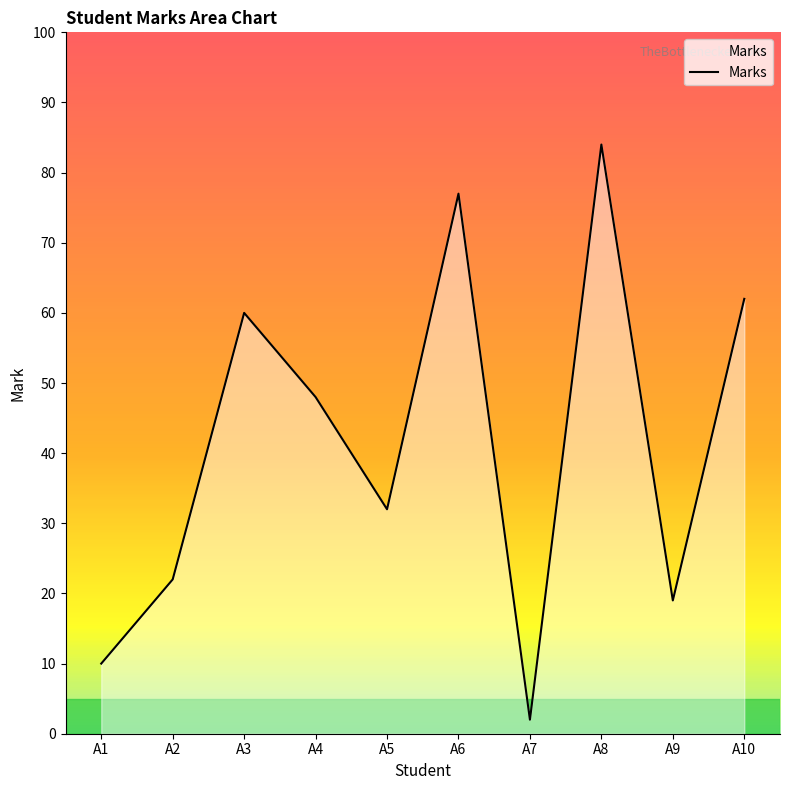

What is the change in value from A4 to A6?

+29